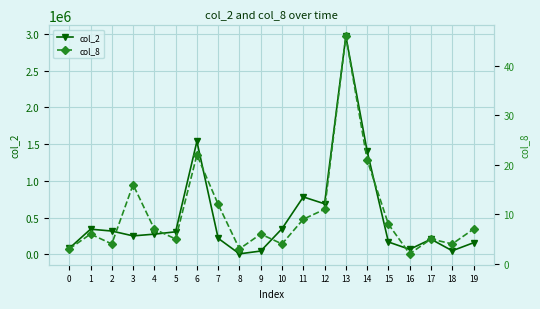

True or false: col_8 has more than 1 interior local peaks.

True